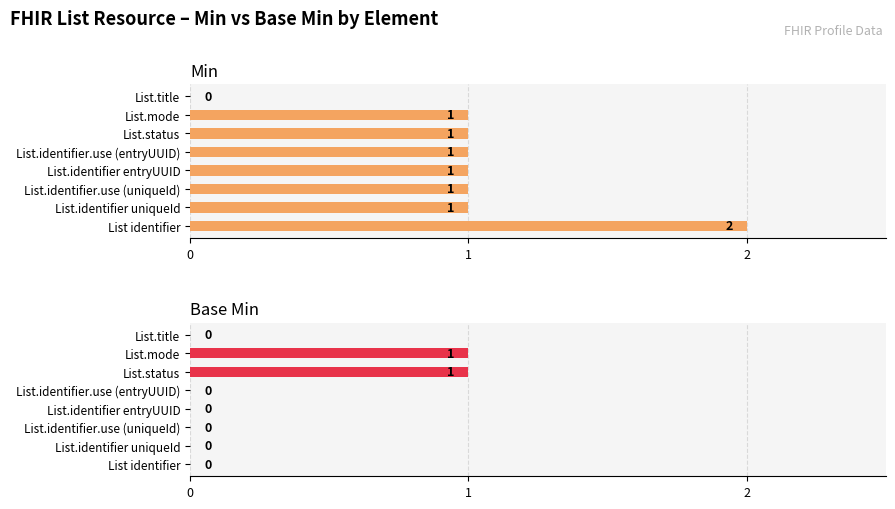

Reading right to left, what are all the values shown in this chart?

Min: 0	1	1	1	1	1	1	2
Base Min: 0	1	1	0	0	0	0	0